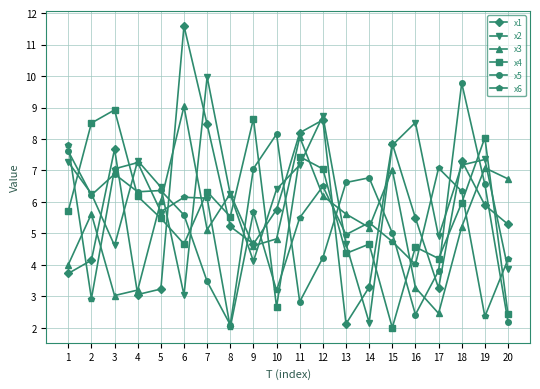

What is the minimum value for x5?

2.1